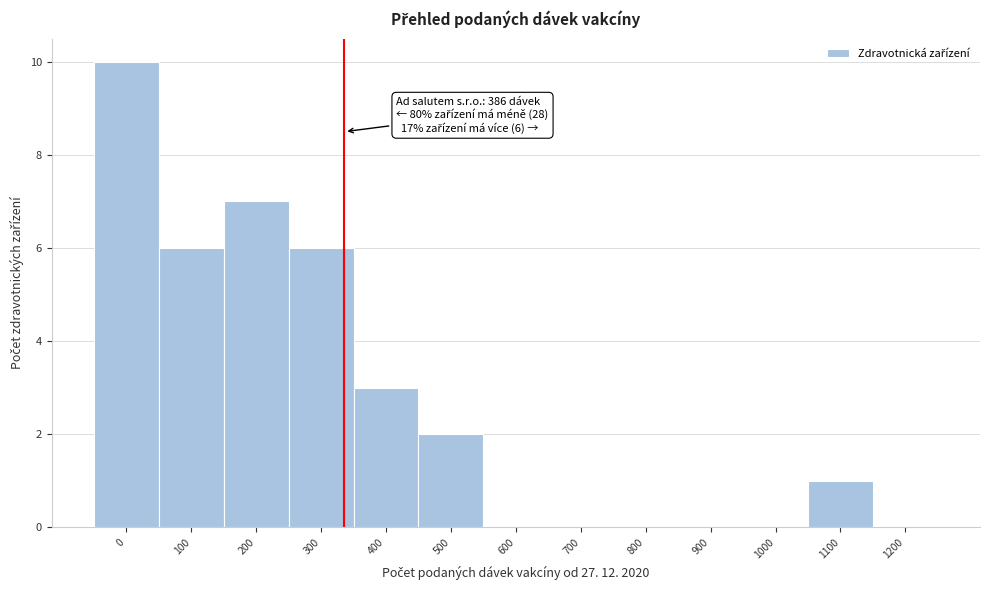

Reading left to right, what are all the values shown in this chart?

0=10	100=6	200=7	300=6	400=3	500=2	600=0	700=0	800=0	900=0	1000=0	1100=1	1200=0